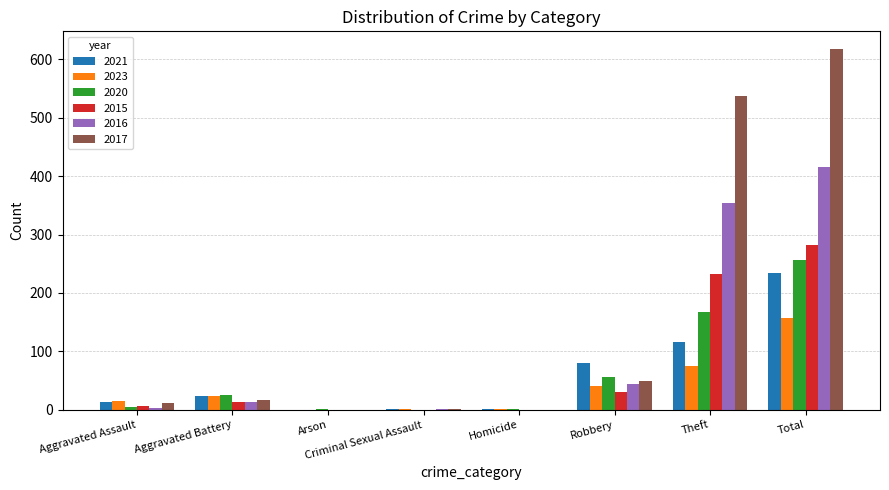

Which series has the largest total across all categories?

2017